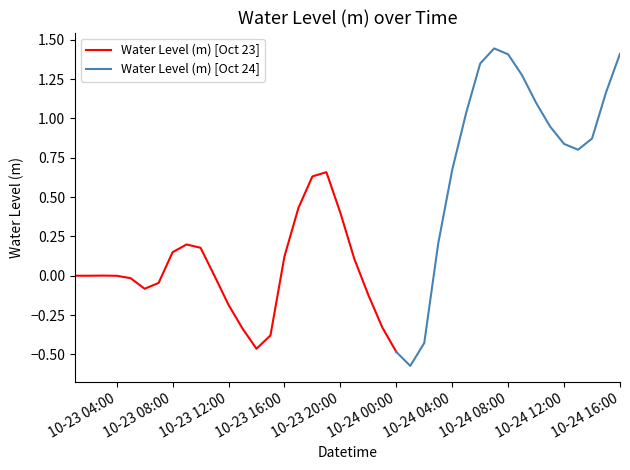

List the labels in order of value, largest first.

2022-10-24 07:00:00, 2022-10-24 16:00:00, 2022-10-24 08:00:00, 2022-10-24 06:00:00, 2022-10-24 09:00:00, 2022-10-24 15:00:00, 2022-10-24 10:00:00, 2022-10-24 05:00:00, 2022-10-24 11:00:00, 2022-10-24 14:00:00, 2022-10-24 12:00:00, 2022-10-24 13:00:00, 2022-10-24 04:00:00, 2022-10-23 19:00:00, 2022-10-23 18:00:00, 2022-10-23 17:00:00, 2022-10-23 20:00:00, 2022-10-24 03:00:00, 2022-10-23 09:00:00, 2022-10-23 10:00:00, 2022-10-23 08:00:00, 2022-10-23 16:00:00, 2022-10-23 21:00:00, 2022-10-23 03:00:00, 2022-10-23 01:00:00, 2022-10-23 02:00:00, 2022-10-23 04:00:00, 2022-10-23 11:00:00, 2022-10-23 05:00:00, 2022-10-23 07:00:00, 2022-10-23 06:00:00, 2022-10-23 22:00:00, 2022-10-23 12:00:00, 2022-10-23 23:00:00, 2022-10-23 13:00:00, 2022-10-23 15:00:00, 2022-10-24 02:00:00, 2022-10-23 14:00:00, 2022-10-24 00:00:00, 2022-10-24 01:00:00